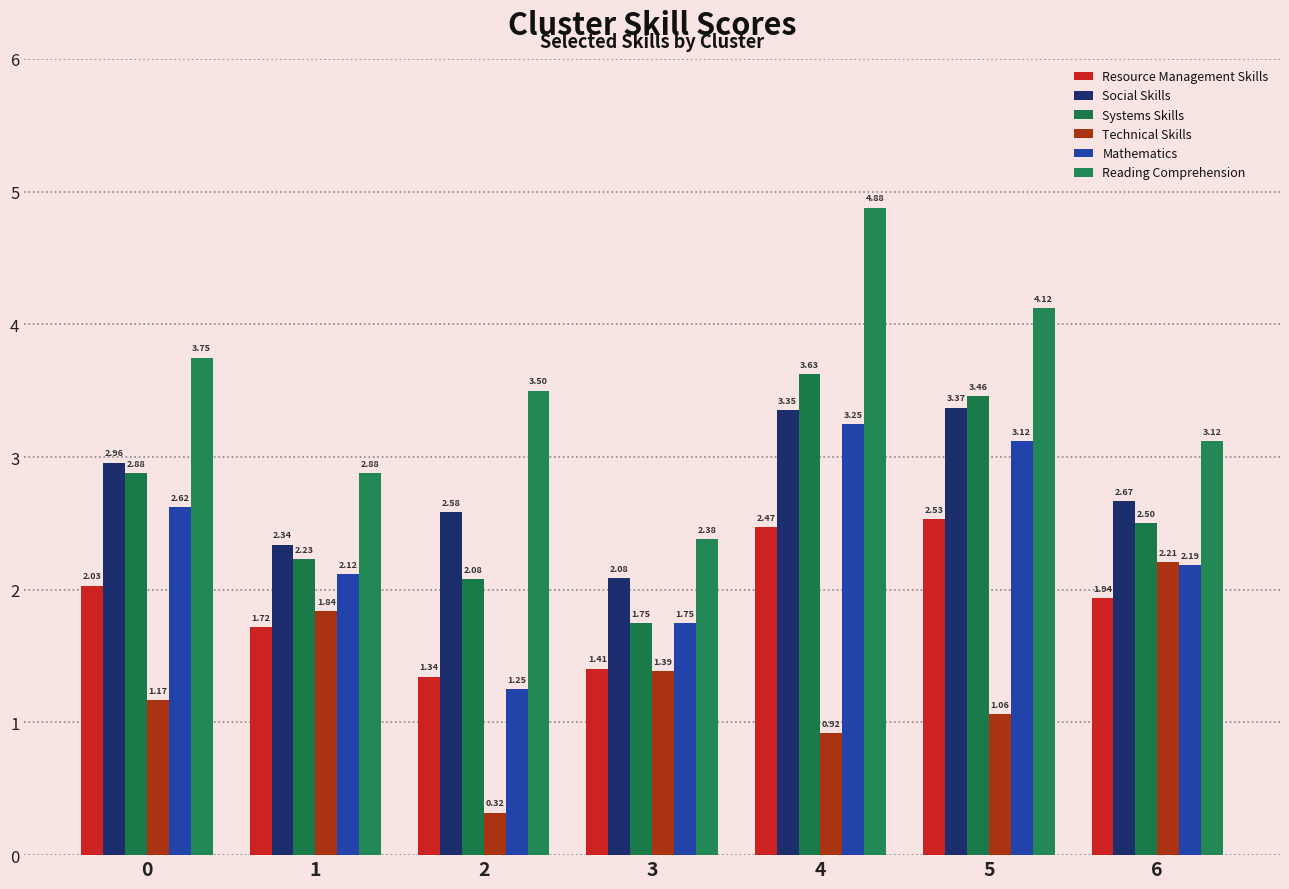

At which category is the sum across all series the highest?

4